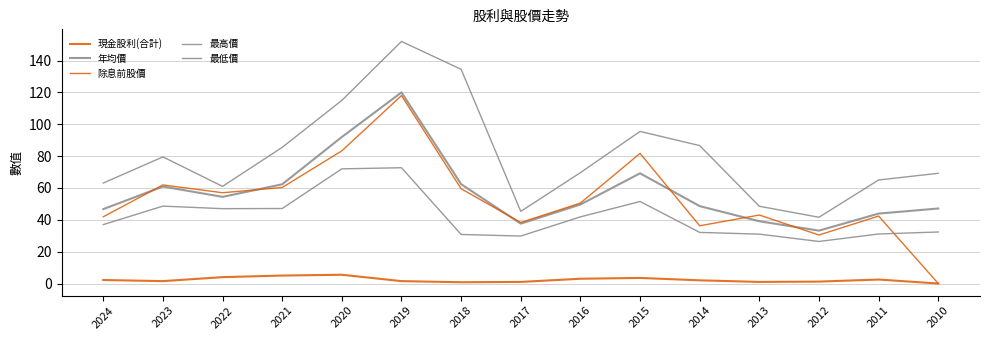

Reading left to right, list all the values displayed in this chart.

現金股利(合計): 2024=2.2	2023=1.5	2022=4.0	2021=5.0	2020=5.5	2019=1.5	2018=0.8	2017=1.0	2016=3.0	2015=3.5	2014=2.0	2013=1.0	2012=1.2	2011=2.5	2010=0.0
年均價: 2024=46.7	2023=60.9	2022=54.4	2021=62.3	2020=92.0	2019=120.0	2018=62.4	2017=37.6	2016=49.6	2015=69.2	2014=48.6	2013=39.1	2012=33.2	2011=43.9	2010=47.1
除息前股價: 2024=41.9	2023=61.9	2022=57.0	2021=60.3	2020=83.3	2019=118.0	2018=59.5	2017=38.3	2016=50.5	2015=81.7	2014=36.2	2013=43.0	2012=30.4	2011=42.4	2010=0.0
最高價: 2024=63.1	2023=79.5	2022=61.0	2021=85.5	2020=115.0	2019=152.0	2018=134.5	2017=45.3	2016=69.6	2015=95.5	2014=86.6	2013=48.5	2012=41.6	2011=65.0	2010=69.2
最低價: 2024=37.0	2023=48.6	2022=47.0	2021=47.1	2020=72.0	2019=72.7	2018=30.8	2017=29.8	2016=41.9	2015=51.5	2014=32.1	2013=31.0	2012=26.4	2011=31.1	2010=32.4